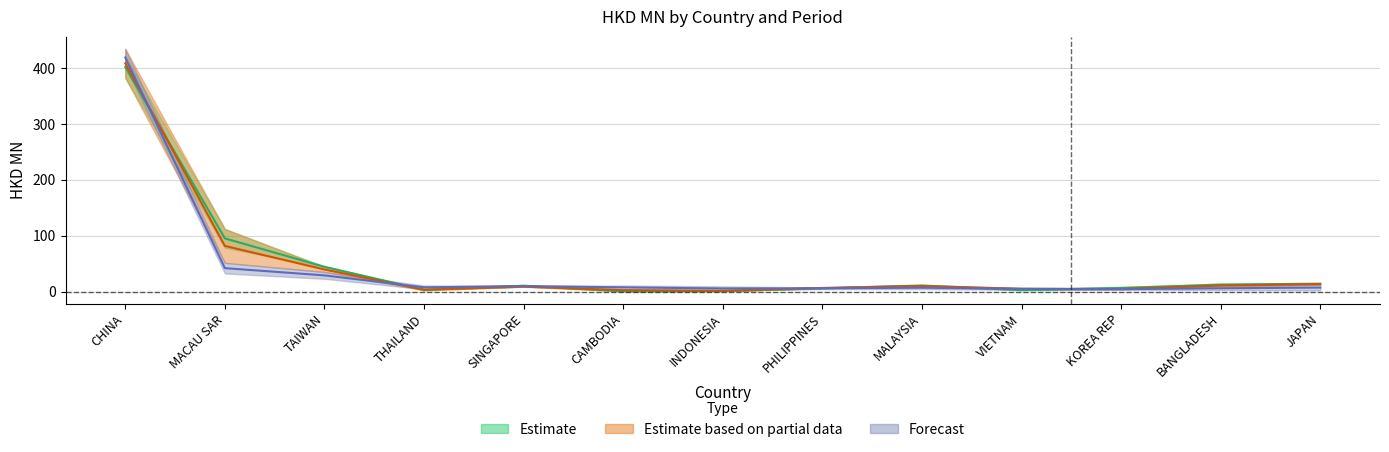

True or false: 201712 and 201812 cross at least once.

True